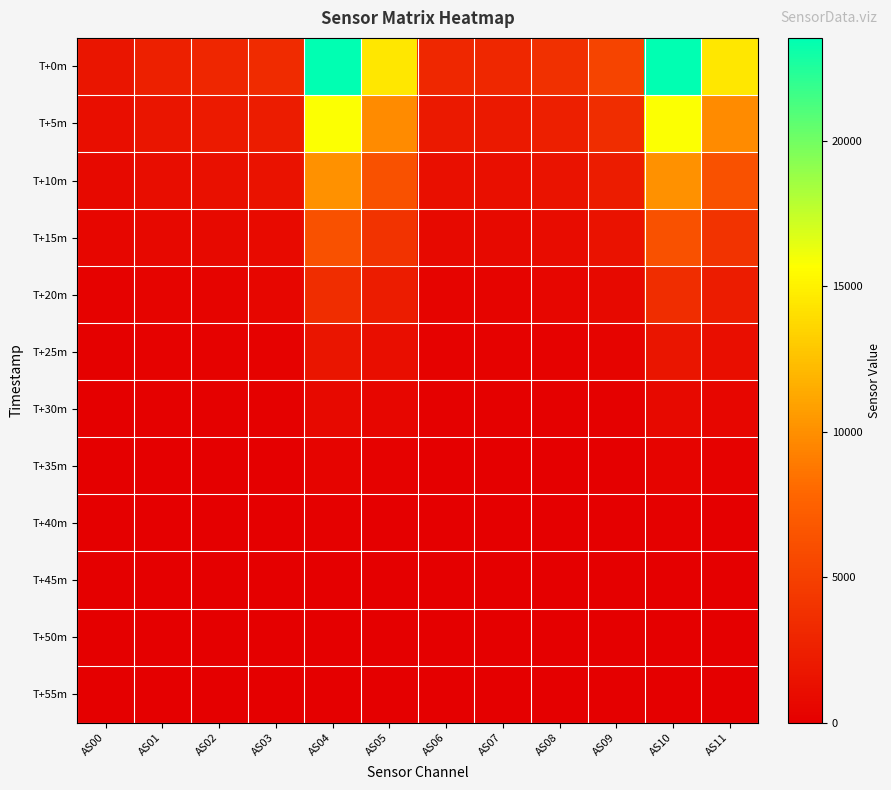

Reading left to right, transcribe all the data shown in this chart.

T+0m: AS00=1681	AS01=2490	AS02=2996	AS03=3319	AS04=23539	AS05=14442	AS06=3037	AS07=3079	AS08=3750	AS09=5310	AS10=23528	AS11=14443
T+5m: AS00=1143	AS01=1700	AS02=2045	AS03=2236	AS04=15741	AS05=9774	AS06=2007	AS07=2010	AS08=2456	AS09=3528	AS10=15738	AS11=9768
T+10m: AS00=742	AS01=1101	AS02=1324	AS03=1435	AS04=10099	AS05=6262	AS06=1271	AS07=1271	AS08=1559	AS09=2267	AS10=10095	AS11=6262
T+15m: AS00=460	AS01=678	AS02=813	AS03=878	AS04=6337	AS05=3962	AS06=773	AS07=777	AS08=963	AS09=1434	AS10=6335	AS11=3962
T+20m: AS00=258	AS01=381	AS02=453	AS03=483	AS04=3521	AS05=2240	AS06=417	AS07=419	AS08=517	AS09=781	AS10=3518	AS11=2238
T+25m: AS00=131	AS01=196	AS02=232	AS03=242	AS04=1738	AS05=1106	AS06=206	AS07=204	AS08=248	AS09=373	AS10=1736	AS11=1104
T+30m: AS00=62	AS01=95	AS02=113	AS03=115	AS04=818	AS05=510	AS06=99	AS07=98	AS08=116	AS09=169	AS10=817	AS11=508
T+35m: AS00=28	AS01=44	AS02=52	AS03=53	AS04=369	AS05=204	AS06=46	AS07=47	AS08=54	AS09=75	AS10=369	AS11=204
T+40m: AS00=11	AS01=19	AS02=23	AS03=23	AS04=169	AS05=74	AS06=23	AS07=25	AS08=26	AS09=33	AS10=169	AS11=74
T+45m: AS00=4	AS01=8	AS02=10	AS03=10	AS04=84	AS05=28	AS06=11	AS07=14	AS08=14	AS09=15	AS10=84	AS11=28
T+50m: AS00=0	AS01=3	AS02=3	AS03=4	AS04=45	AS05=10	AS06=7	AS07=11	AS08=9	AS09=7	AS10=45	AS11=10
T+55m: AS00=0	AS01=0	AS02=0	AS03=1	AS04=26	AS05=0	AS06=4	AS07=8	AS08=6	AS09=2	AS10=25	AS11=0